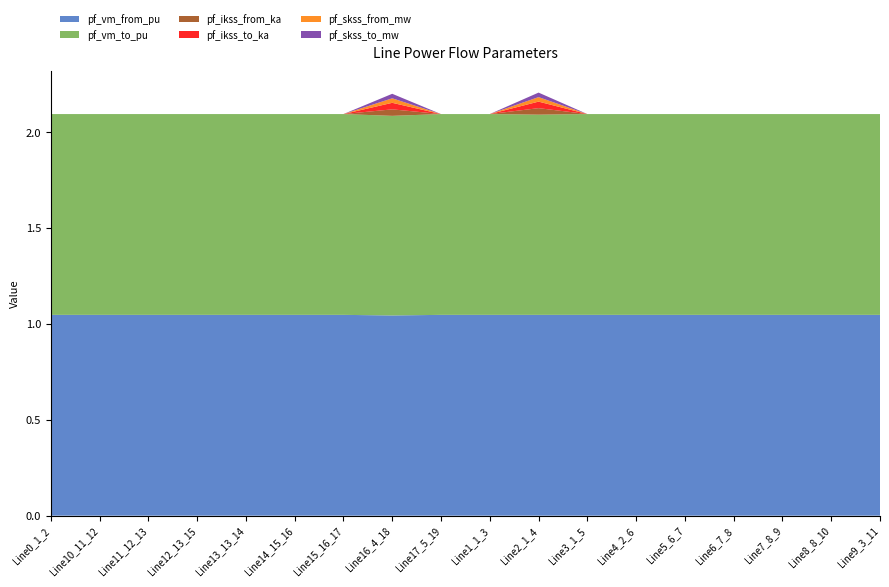

Reading right to left, transcribe all the data shown in this chart.

pf_vm_from_pu: 1.0	1.0	1.0	1.0	1.0	1.0	1.0	1.0	1.0	1.0	1.0	1.0	1.0	1.0	1.0	1.0	1.0	1.0
pf_vm_to_pu: 1.0	1.0	1.0	1.0	1.0	1.0	1.0	1.0	1.0	1.0	1.0	1.0	1.0	1.0	1.0	1.0	1.0	1.0
pf_ikss_from_ka: 0.0	0.0	0.0	0.0	0.0	0.0	0.0	0.0	0.0	0.0	0.0	0.0	0.0	0.0	0.0	0.0	0.0	0.0
pf_ikss_to_ka: 0.0	0.0	0.0	0.0	0.0	0.0	0.0	0.0	0.0	0.0	0.0	0.0	0.0	0.0	0.0	0.0	0.0	0.0
pf_skss_from_mw: 0.0	0.0	0.0	0.0	0.0	0.0	0.0	0.0	0.0	0.0	0.0	0.0	0.0	0.0	0.0	0.0	0.0	0.0
pf_skss_to_mw: 0.0	0.0	0.0	0.0	0.0	0.0	0.0	0.0	0.0	0.0	0.0	0.0	0.0	0.0	0.0	0.0	0.0	0.0